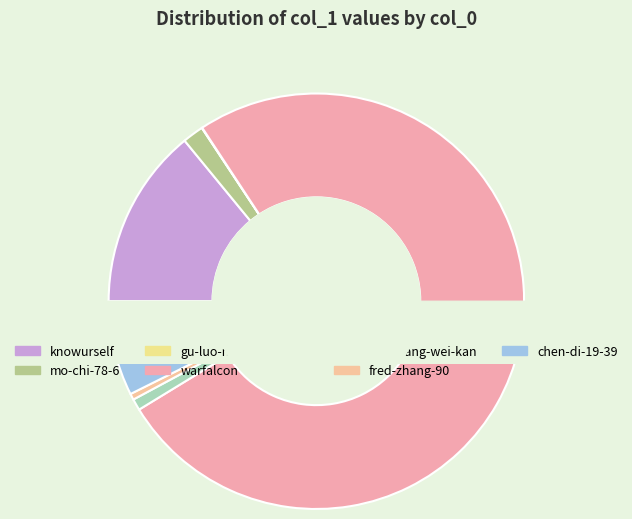

To the nearest percent, what percentage of the pie is knowurself?

14%